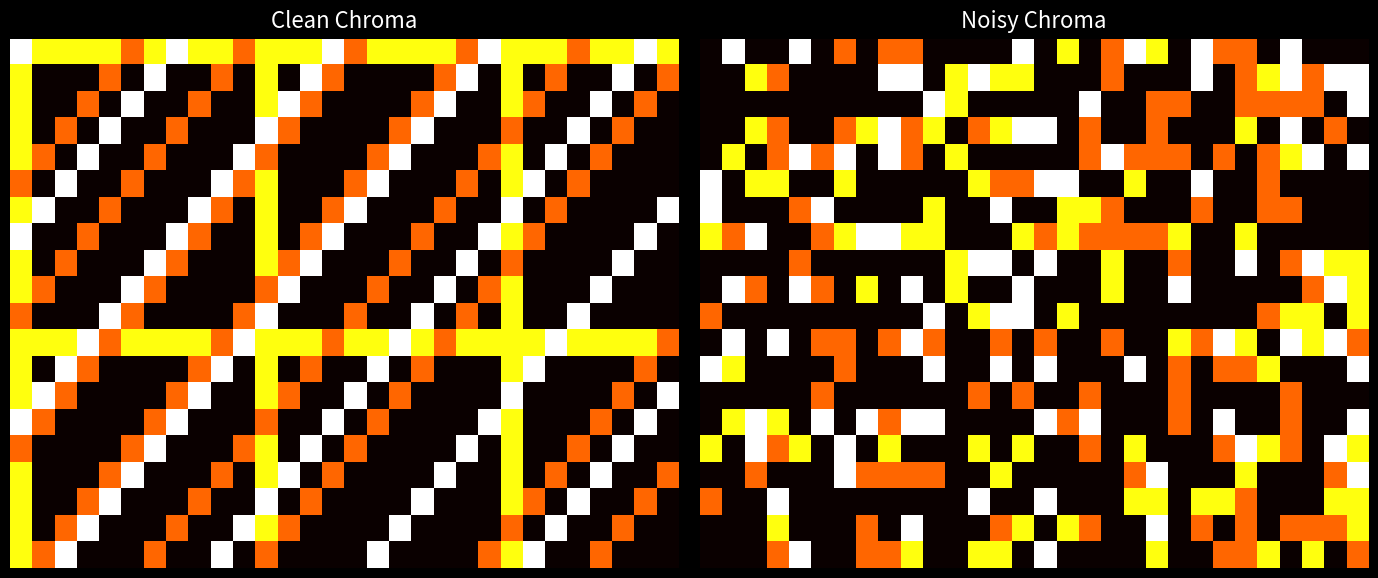

How many values in 15.0 are above zero?

16